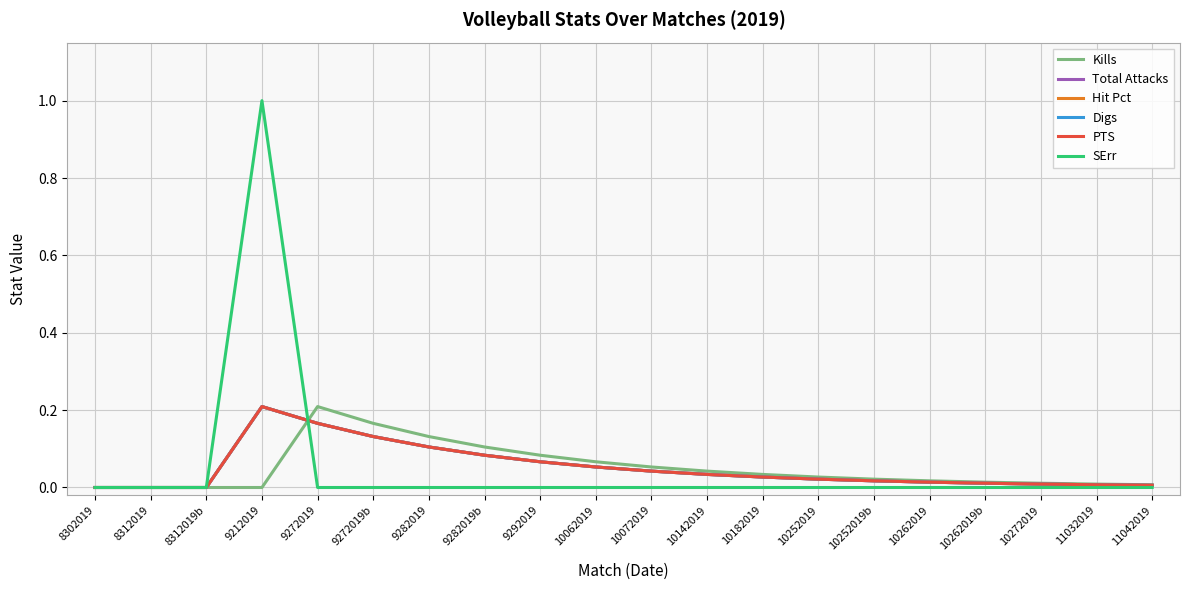

Which series has the largest range (max minus min)?

SErr